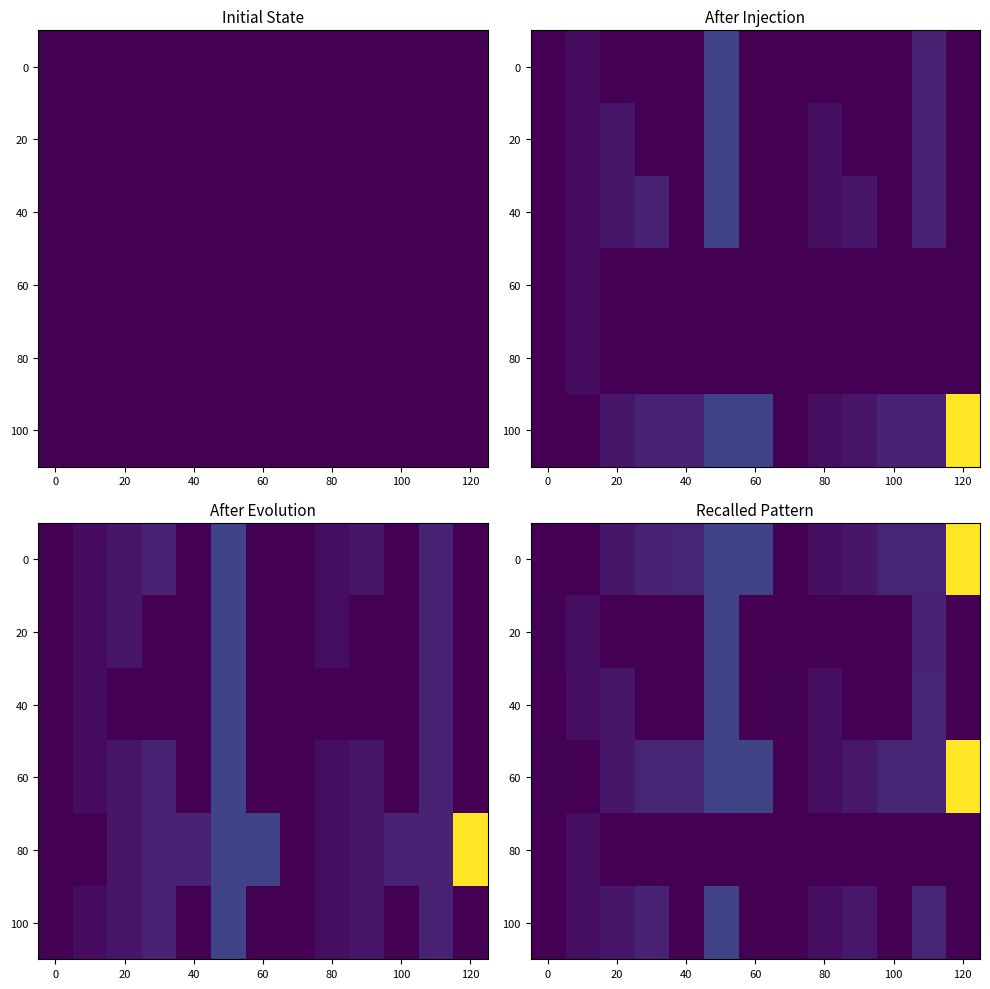

True or false: row_0 has a value of 61.3 at 40.

True